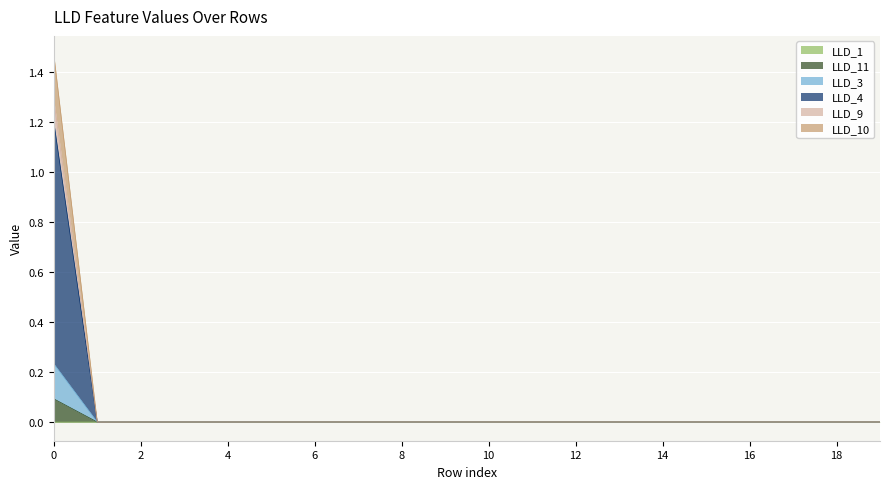

Which category has the highest value in the LLD_1 series?

4